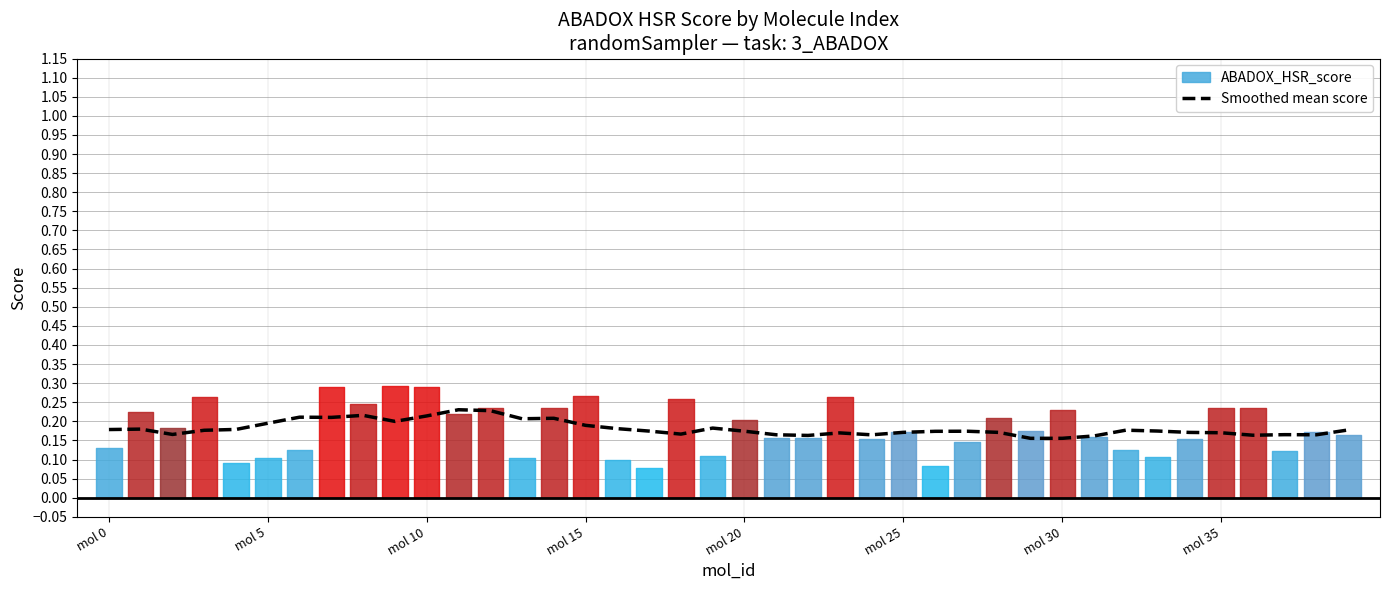

True or false: Smoothed mean score has a value of 0.0 at mol 35.

False